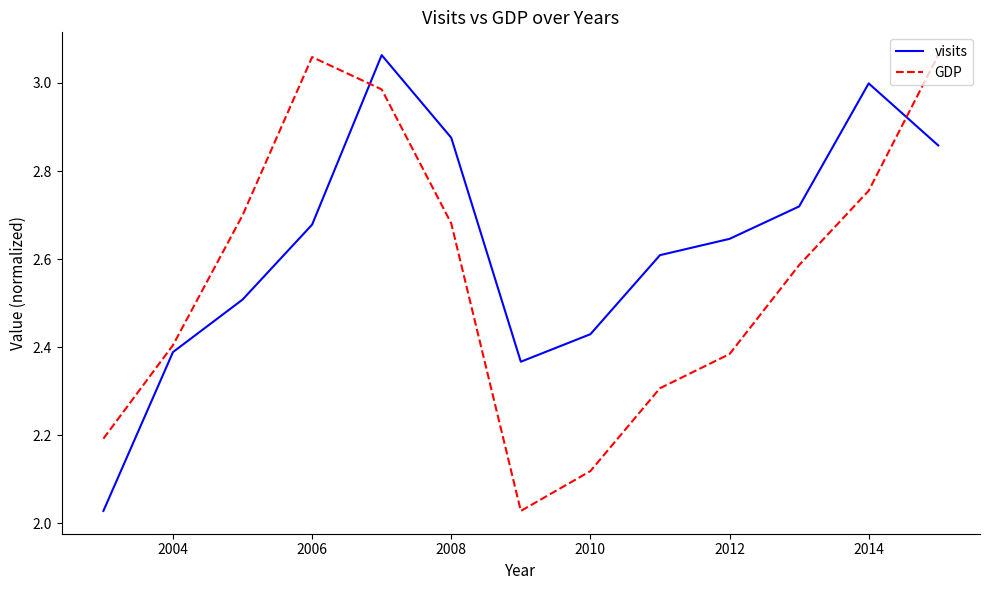

List the series in order of their overall mean, lowest first.

GDP, visits